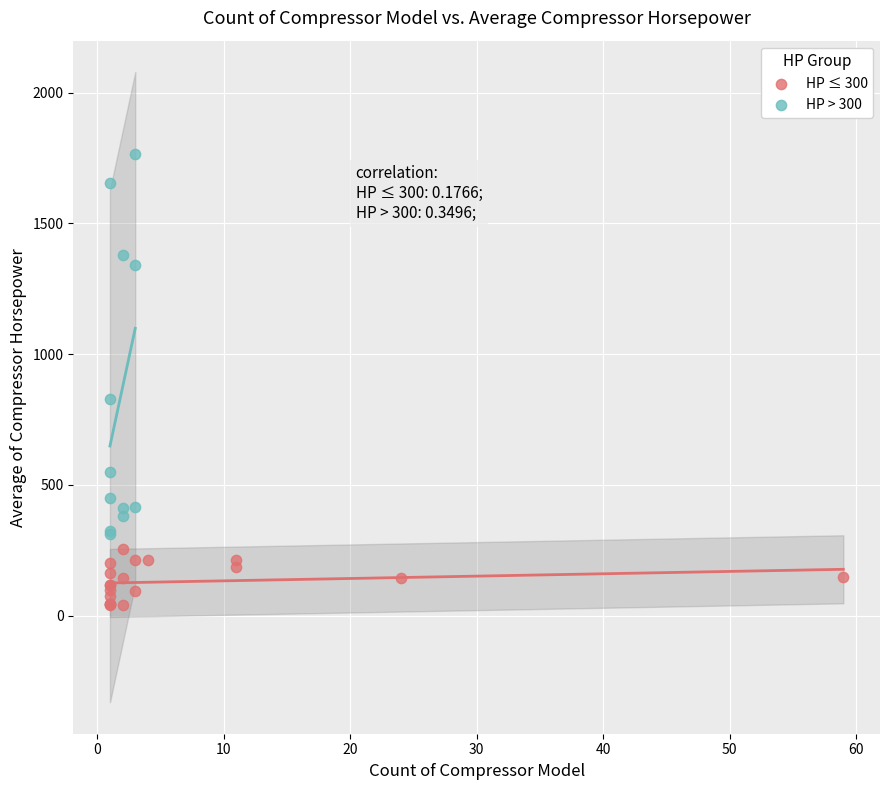

What are all the series names shown in the legend?

HP ≤ 300, HP > 300